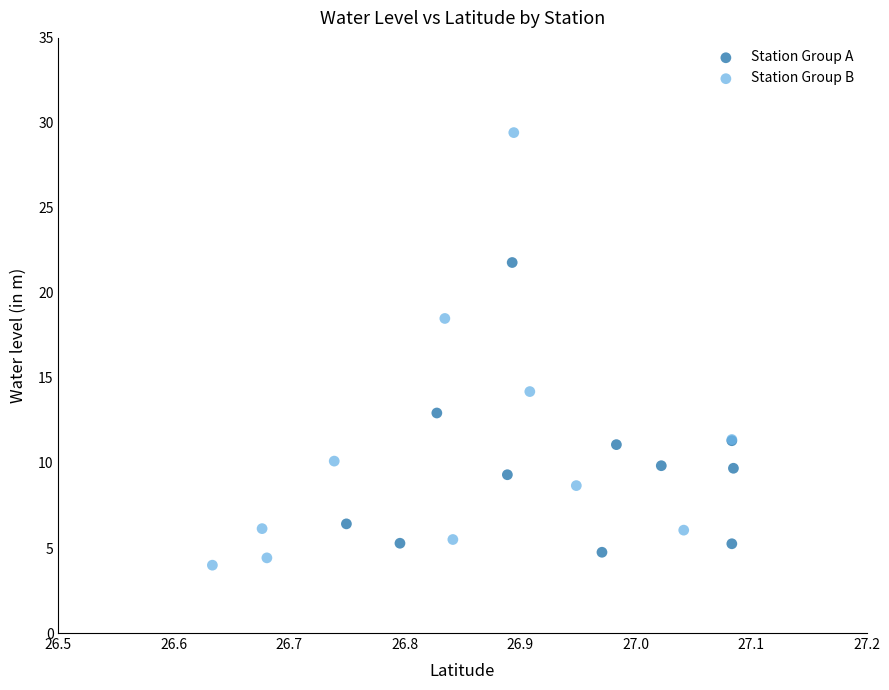

Which series reaches the maximum Y coordinate?

Station Group B